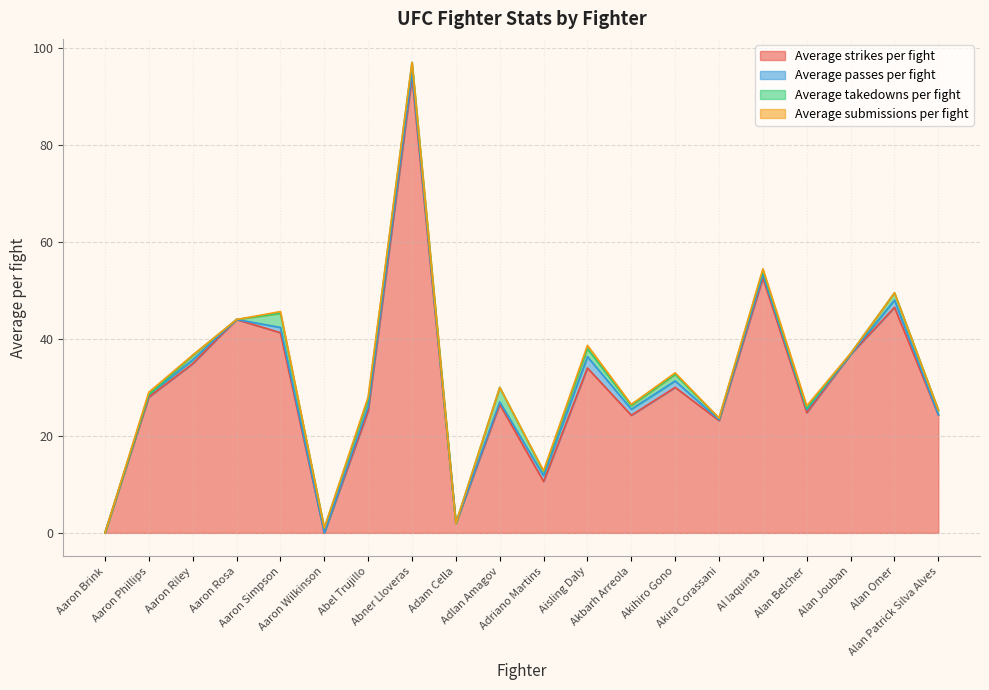

Which category has the highest value in the Average submissions per fight series?

Aisling Daly